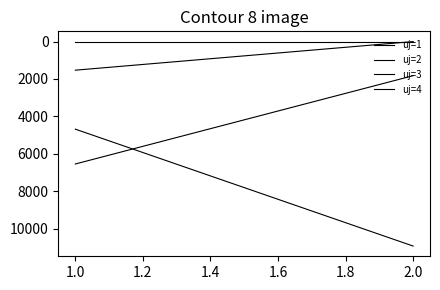

How many lines are shown in the chart?

4